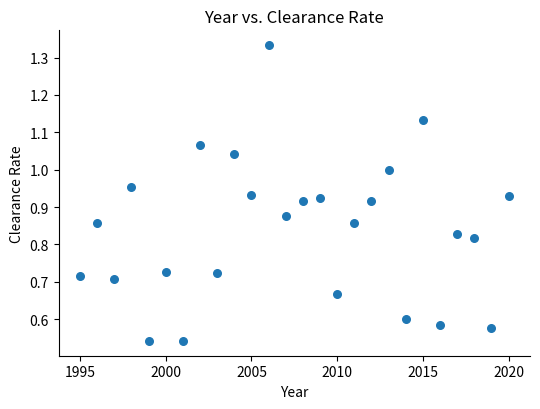

What is the range of X values (max minus min)?

25.0